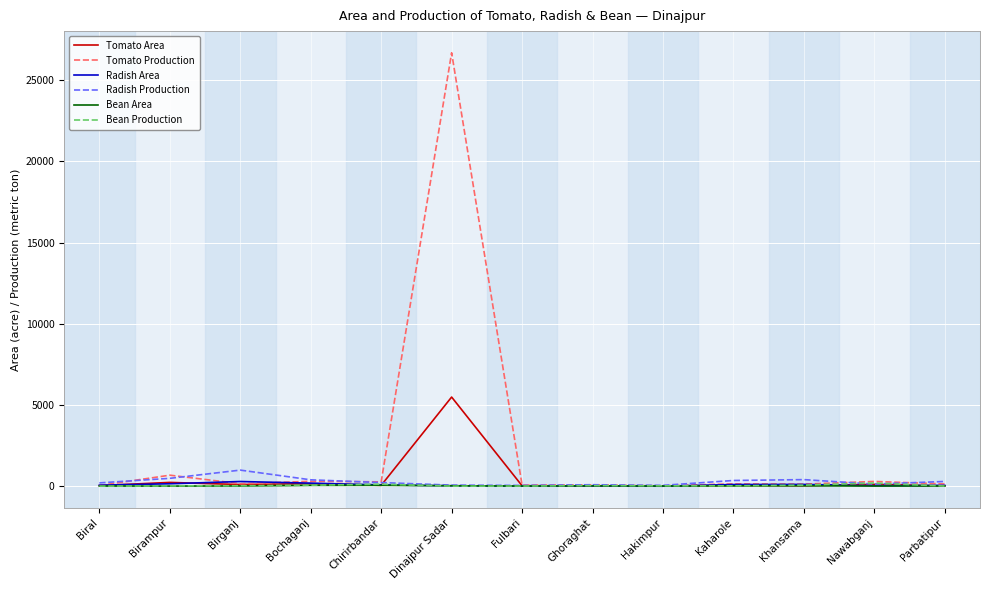

The value of Bean Production at Bochaganj is 78. True or false?

True